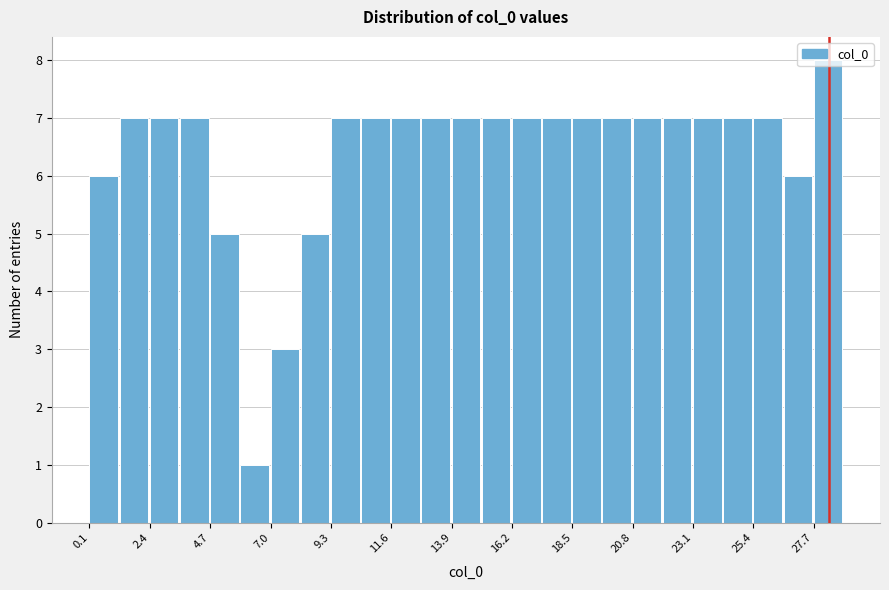

Around what value on the x-axis is the tallest bar? Give the approximate position of its centre, as read against the axis.

28.0